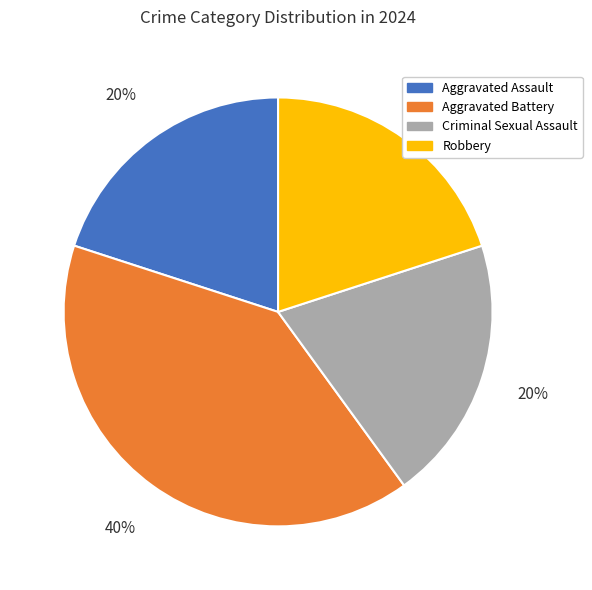

Count the number of slices in the pie.

4